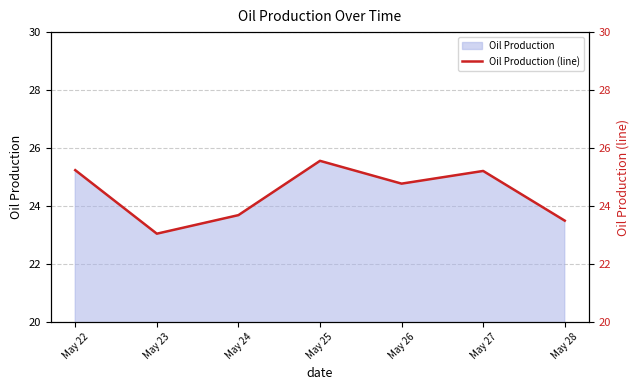

List the labels in order of value, largest first.

May 25, May 22, May 27, May 26, May 24, May 28, May 23